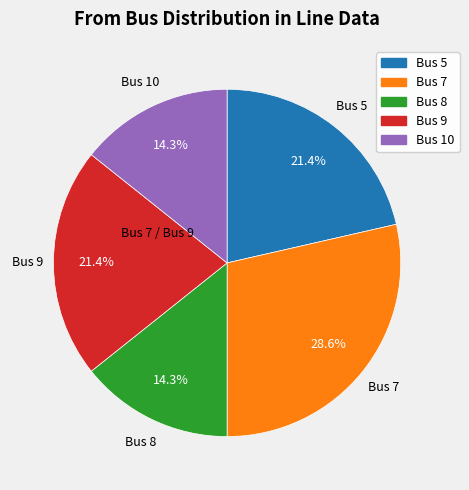

Is there any slice that represents more than half of the pie?

No